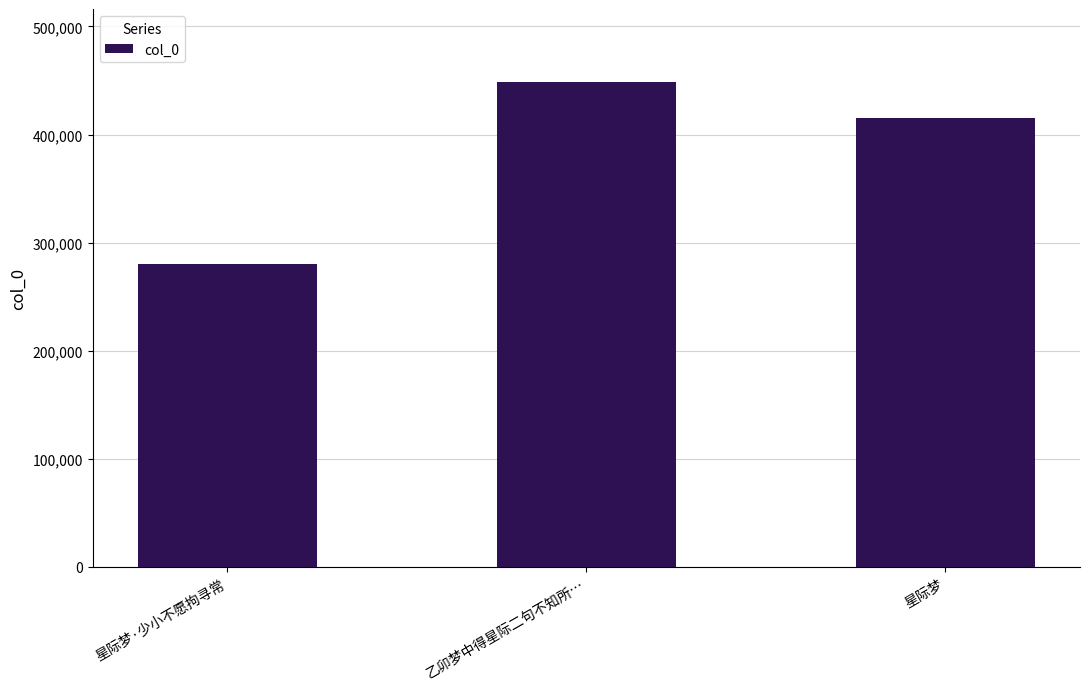

What is the value of the 2nd bar from the left?

448815